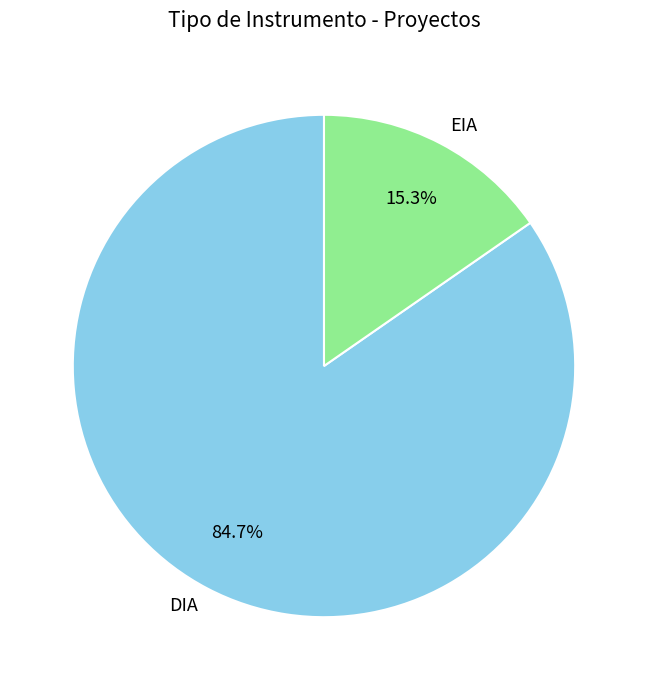

To the nearest percent, what portion does DIA represent?

85%